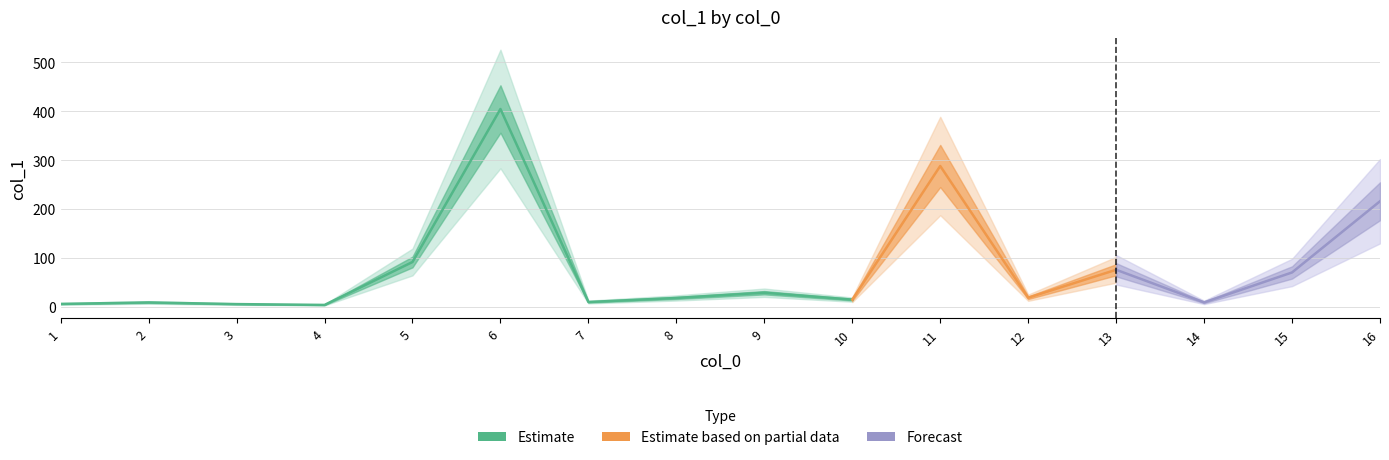

At which category does the chart reach its minimum across all series?

4